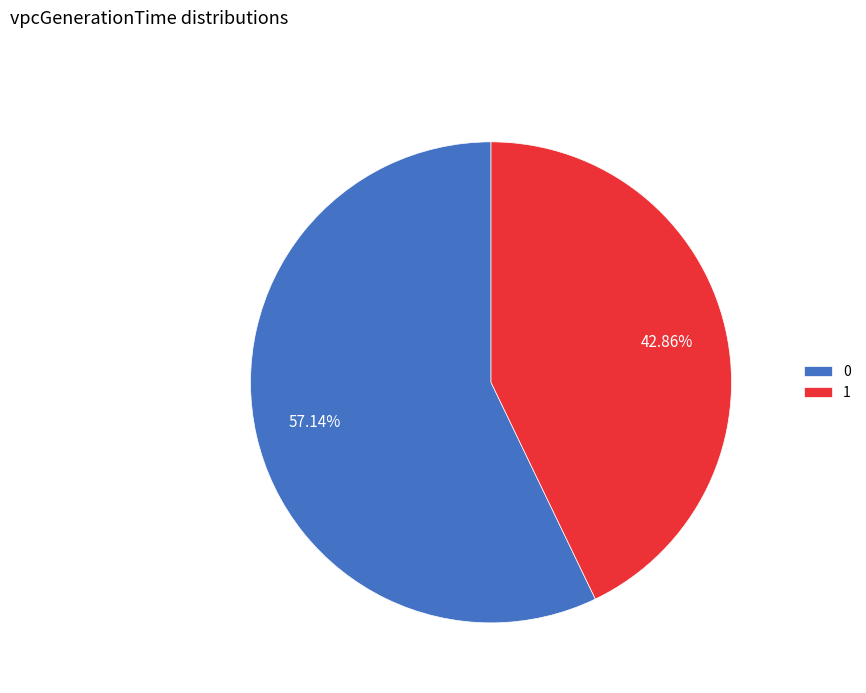

To the nearest percent, what is the difference between the largest and smallest slice percentages?

14%